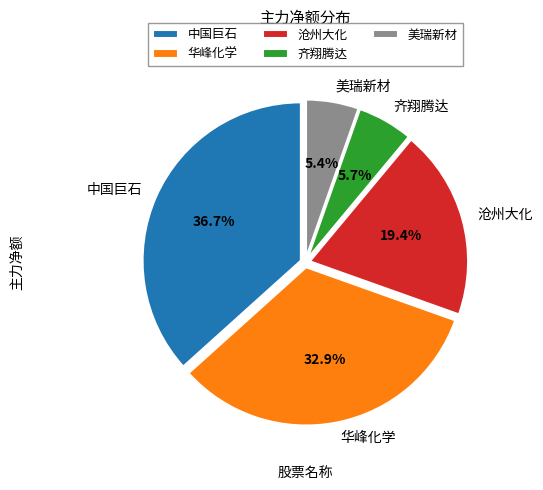

Is the sum of 华峰化学 and 齐翔腾达 greater than half?

No